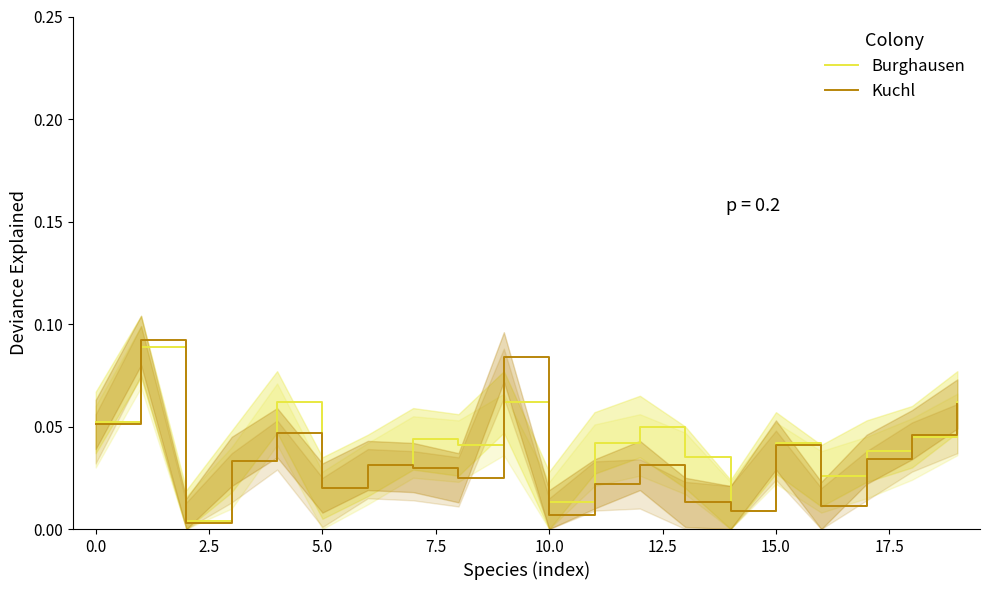

True or false: Burghausen and Kuchl cross at least once.

True